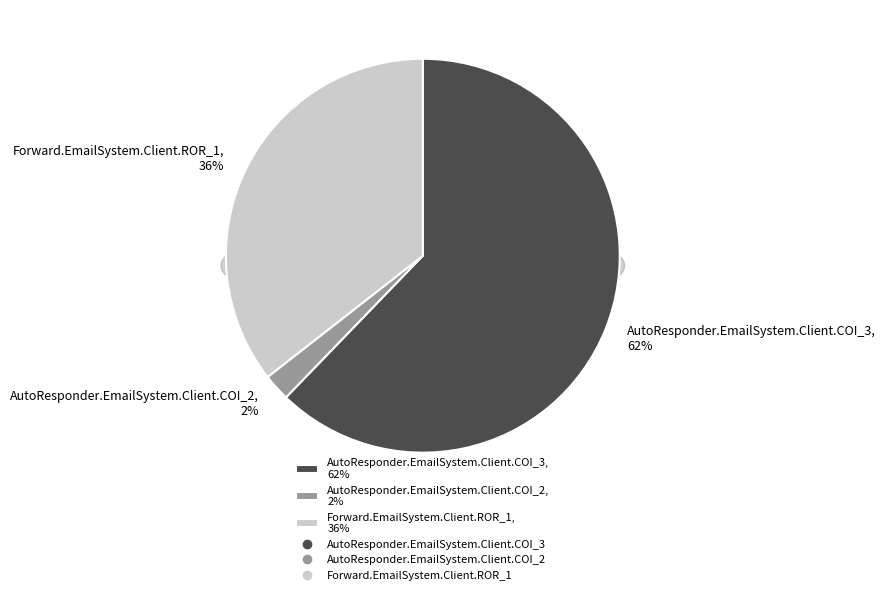

Is it true that Forward.EmailSystem.Client.ROR_1 is 29% of the pie?

False